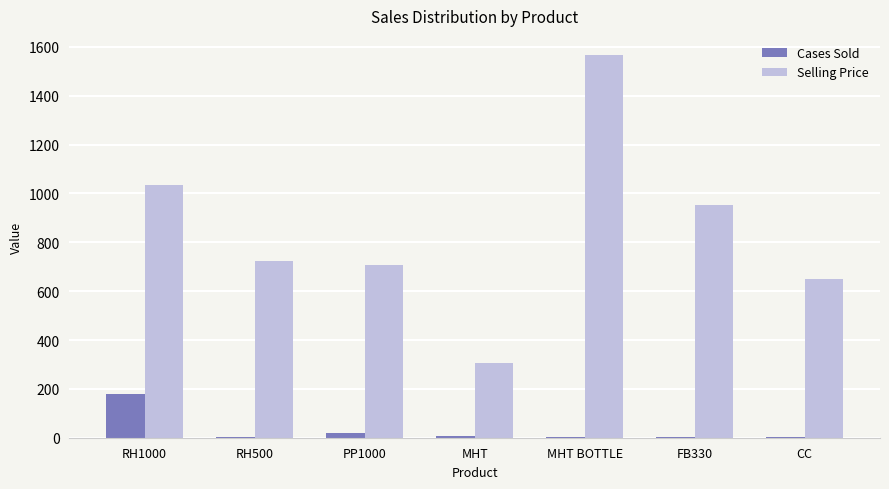

Which series has the largest total across all categories?

Selling Price